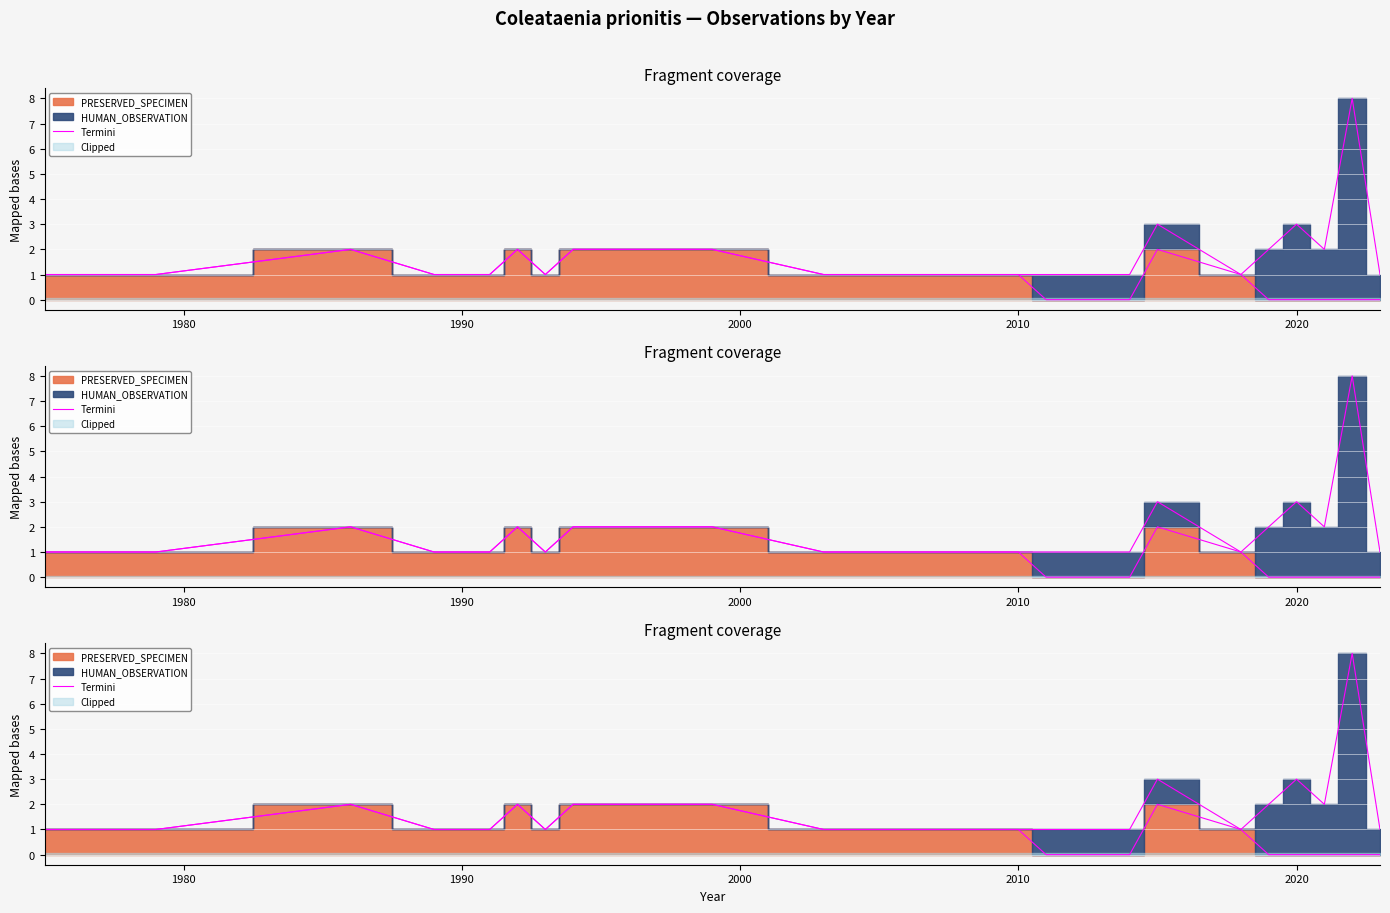

What is the greatest value displayed?

8